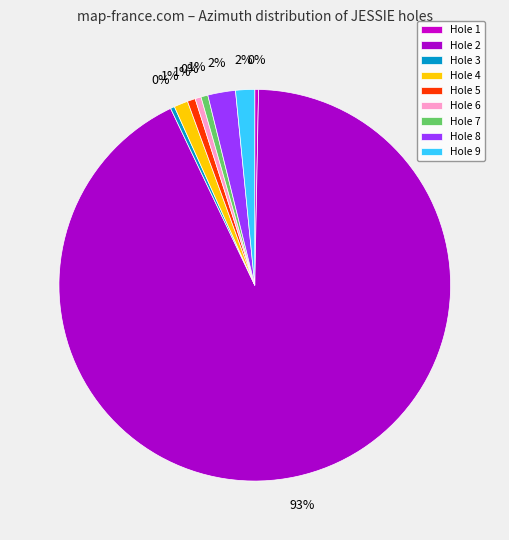

Count the number of slices in the pie.

9